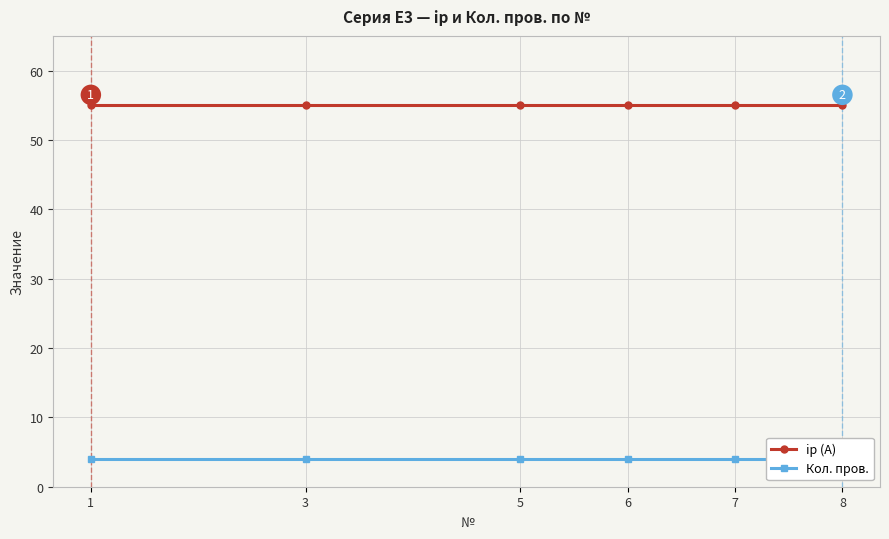

Count the number of categories in the chart.

6